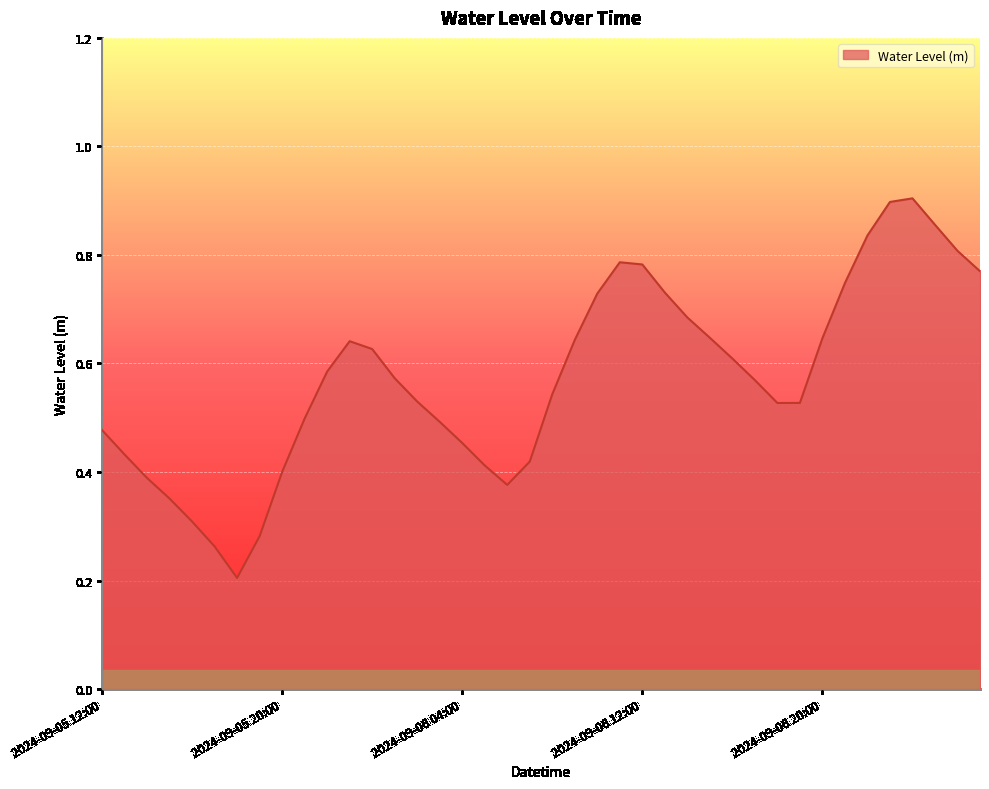

How many interior local valleys (lower than both neighbors) does the data have?

3